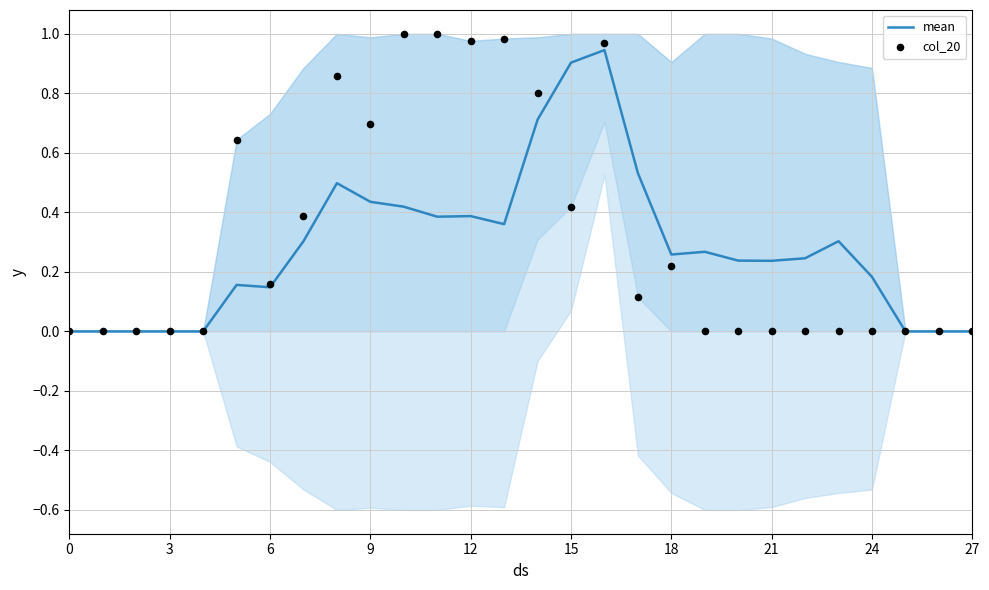

At how many categories does at least one series exceed 0?

20